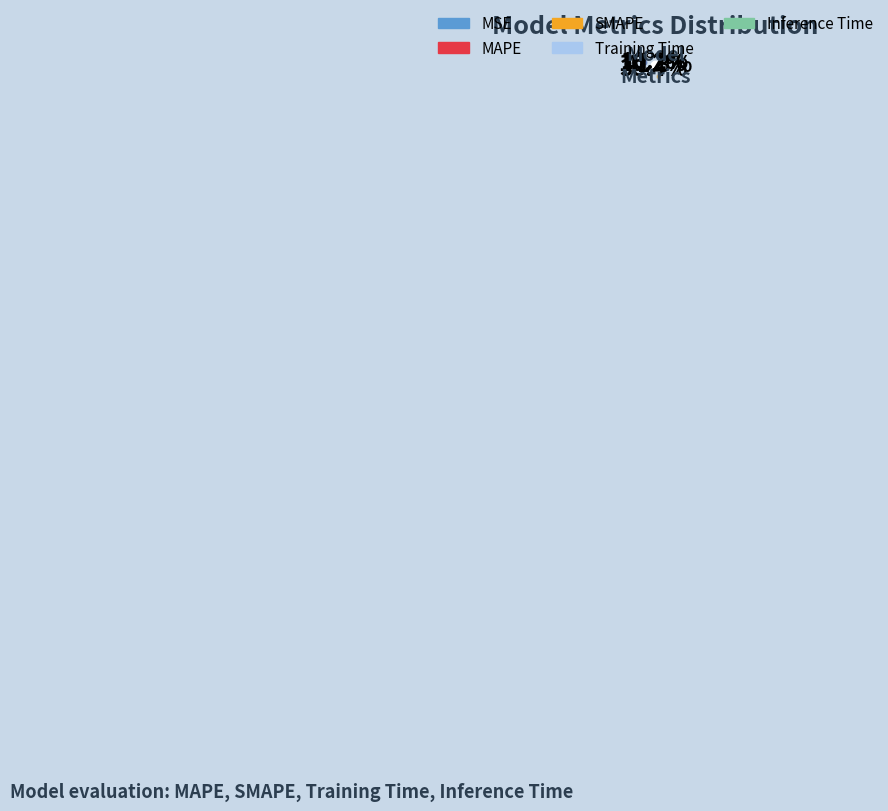

What is the largest slice in the pie chart?

Inference Time